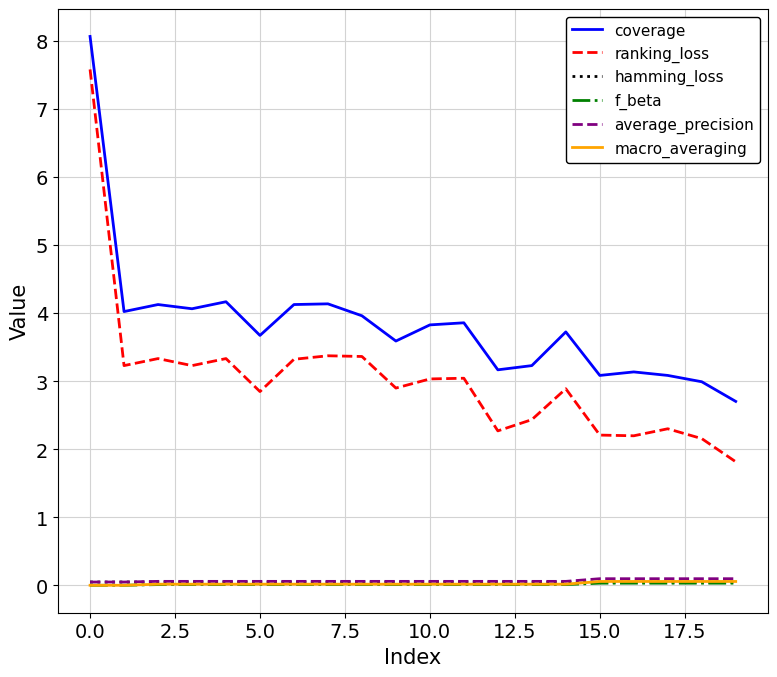

Which series has the largest range (max minus min)?

ranking_loss